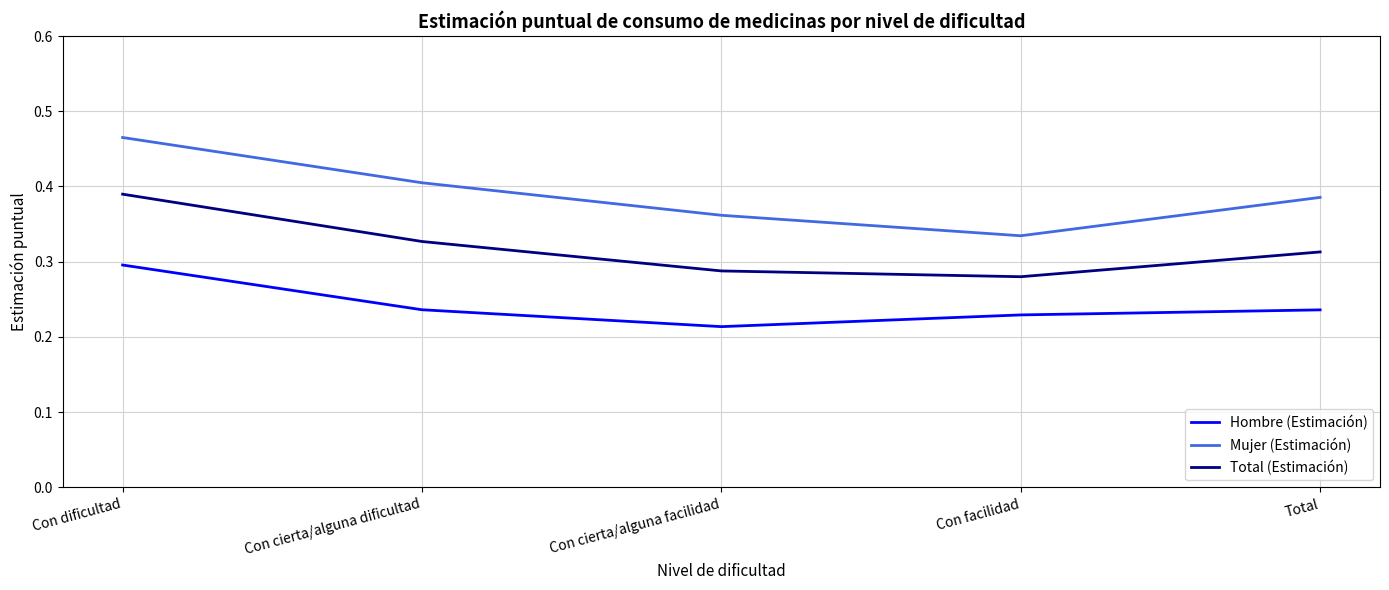

The Total (Estimación) series shows 0.3 at Con cierta/alguna dificultad. True or false?

True